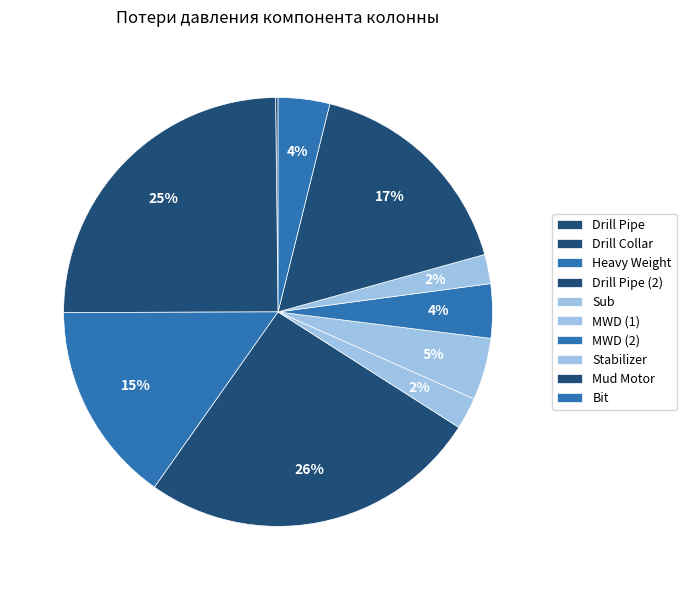

To the nearest percent, what percentage of the pie is Heavy Weight?

15%